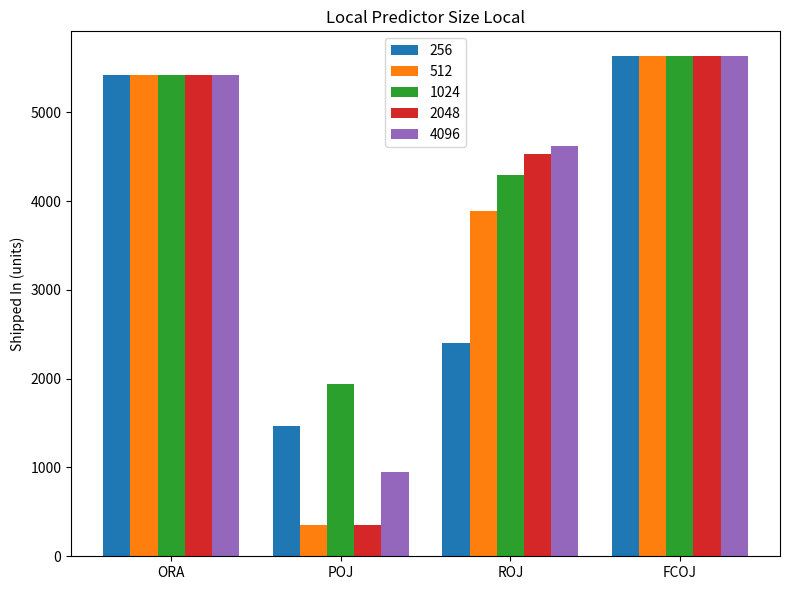

List the labels in order of 256 value, smallest first.

POJ, ROJ, ORA, FCOJ